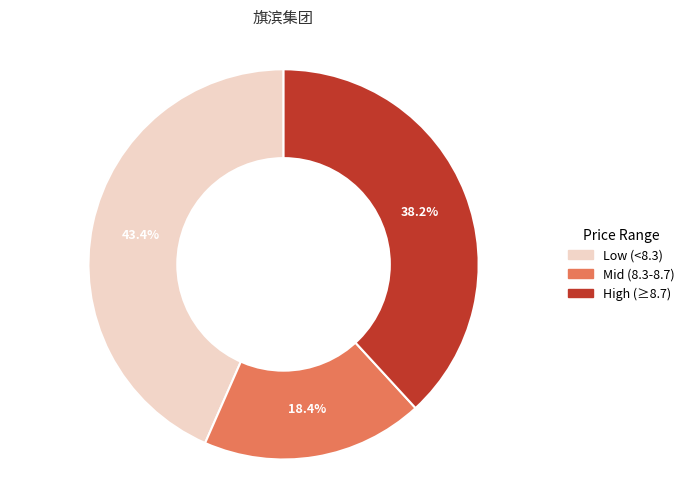

Count the number of slices in the pie.

3